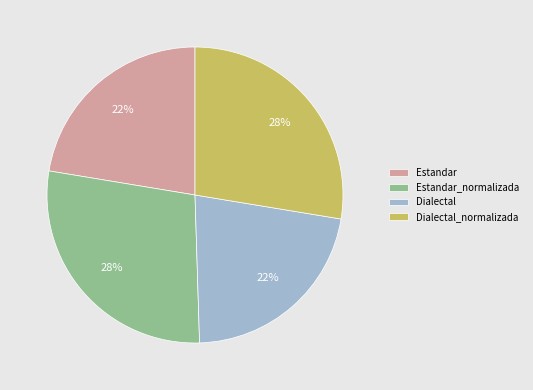

How many slices are in this pie chart?

4